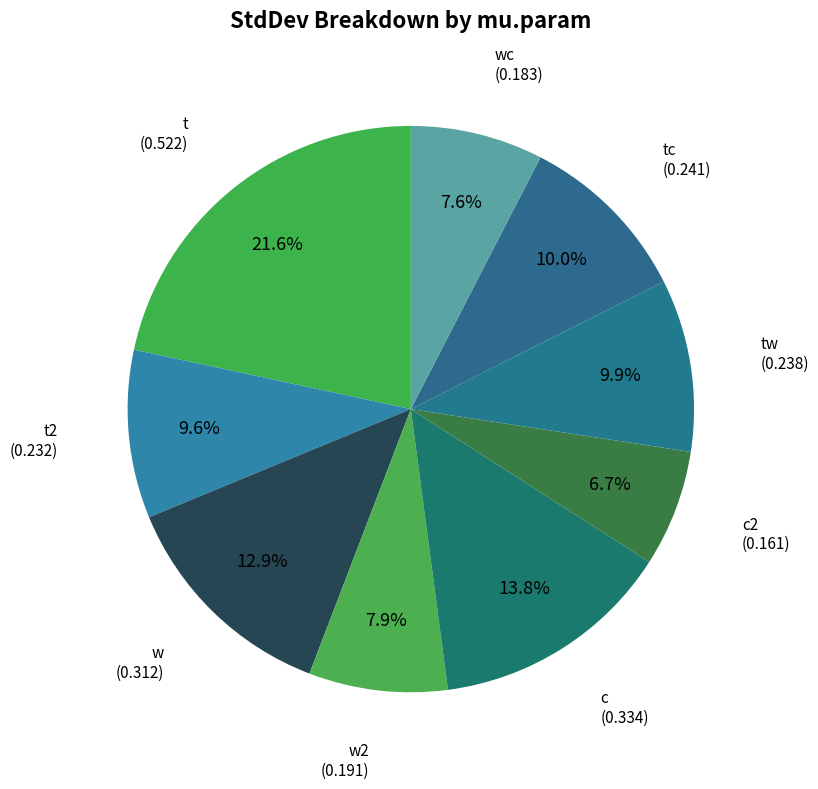

Count the number of slices in the pie.

9